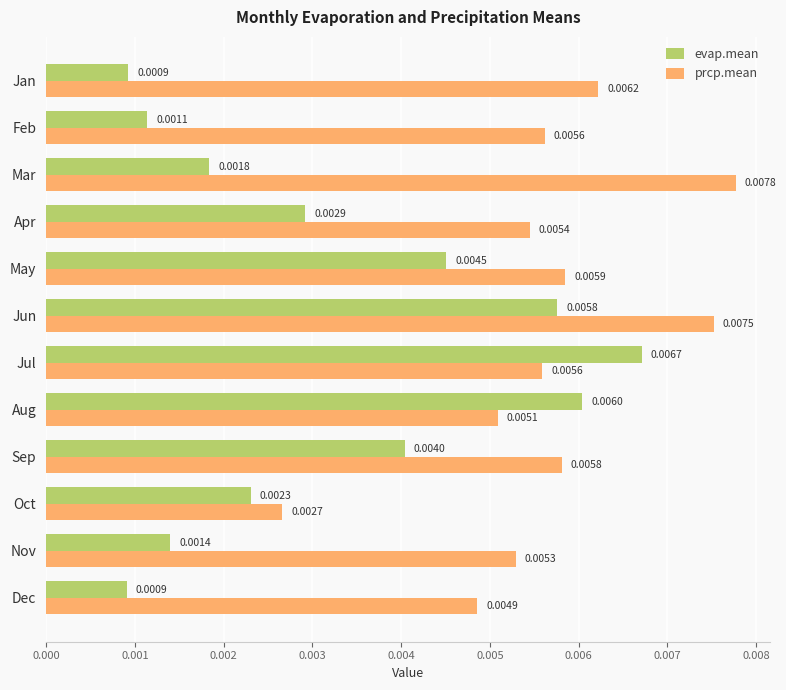

Which series has the largest total across all categories?

prcp.mean